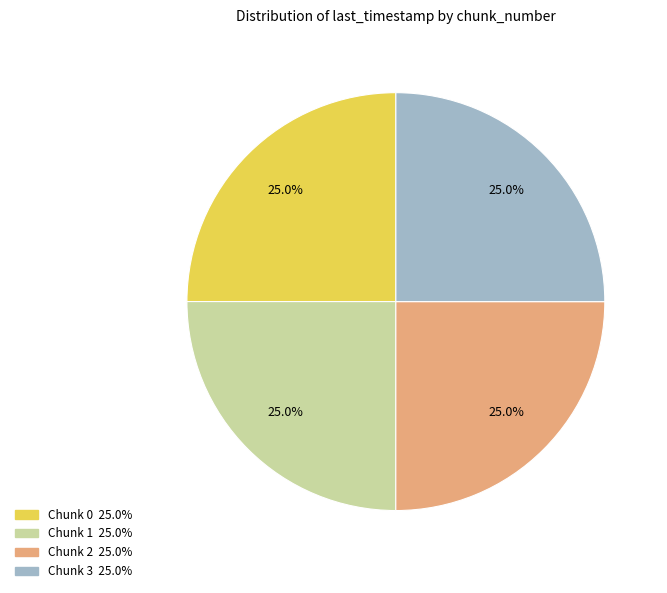

To the nearest percent, what percentage of the pie is Chunk 3?

25%